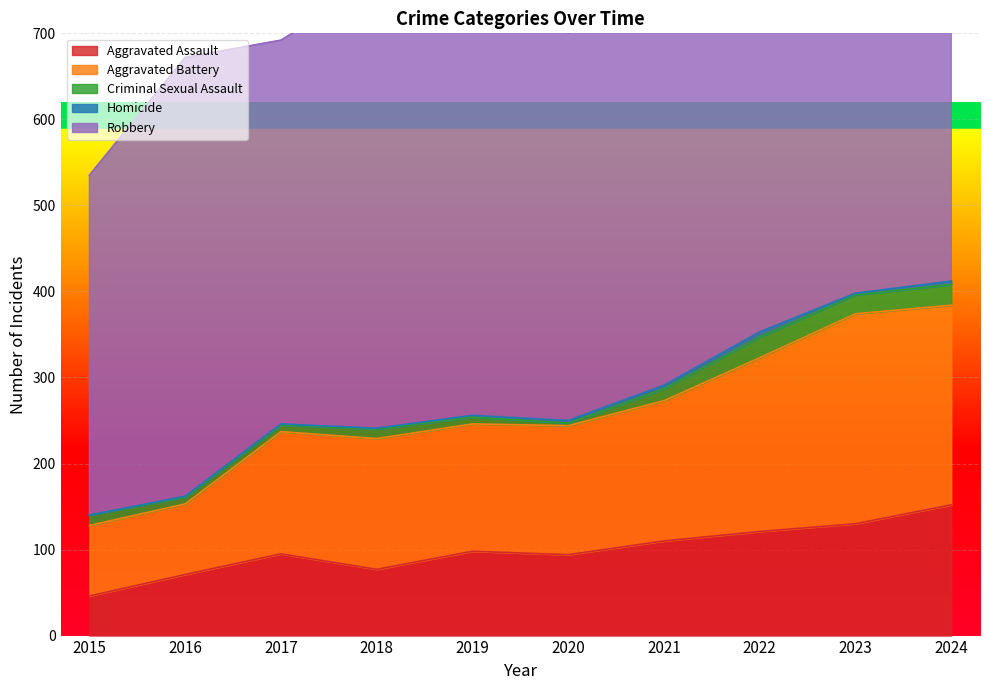

True or false: Aggravated Battery and Aggravated Assault intersect in this chart.

False